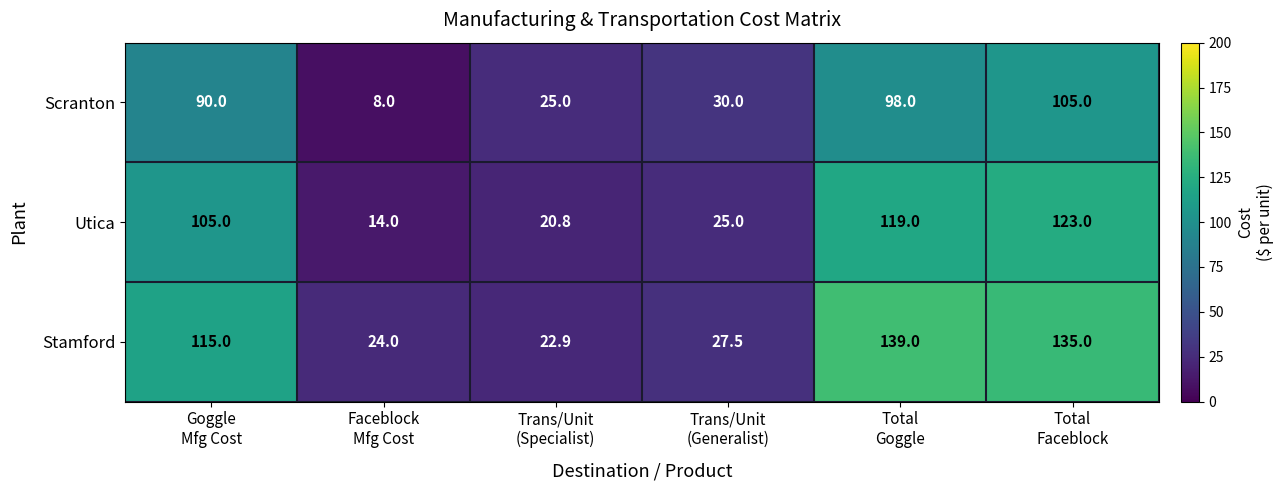

What is the total value across all series at Total
Goggle?

356.0